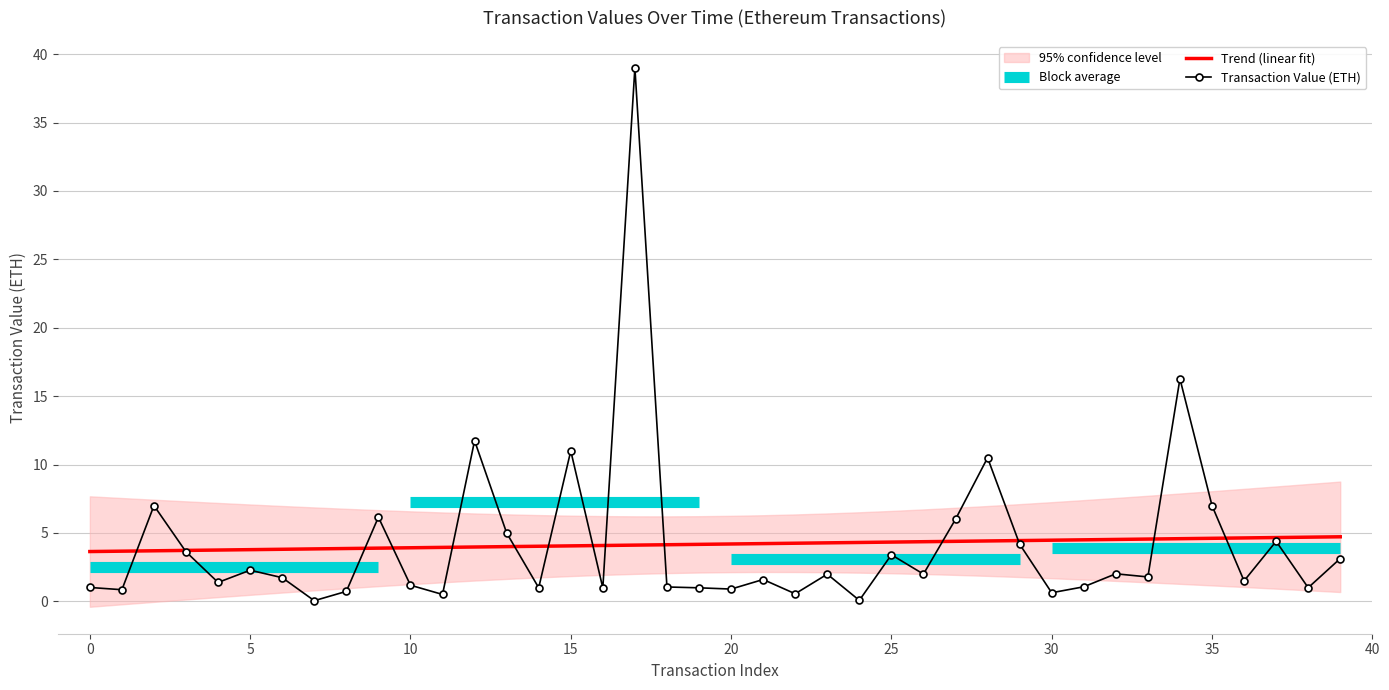

What is the difference between the maximum and minimum values?

39.0